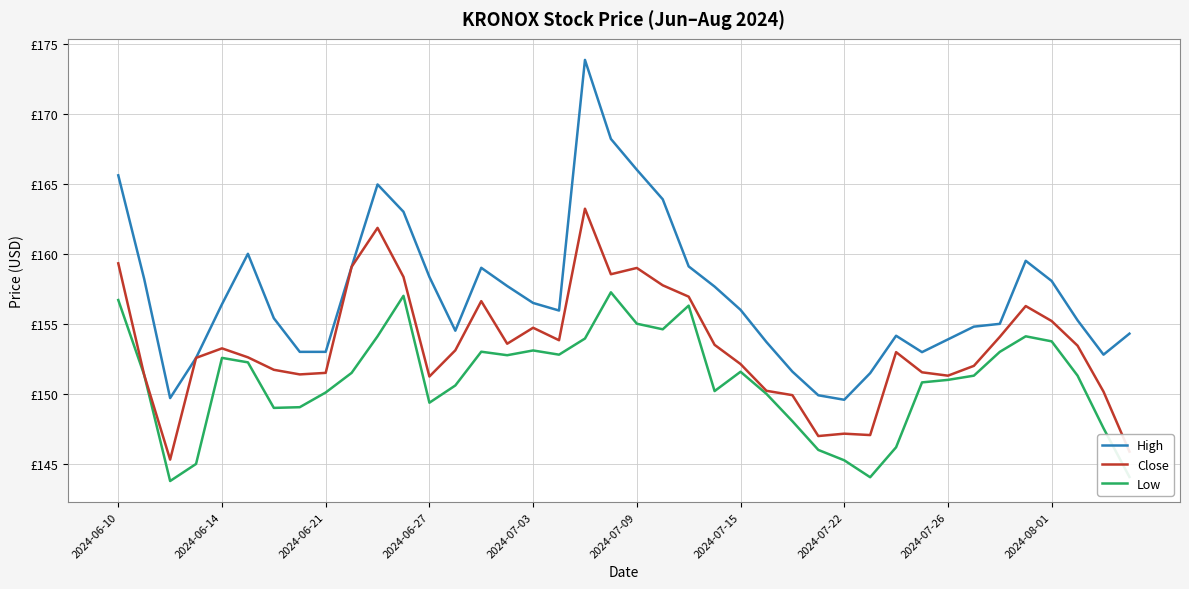

At which category does Close reach its first local peak?

2024-06-14